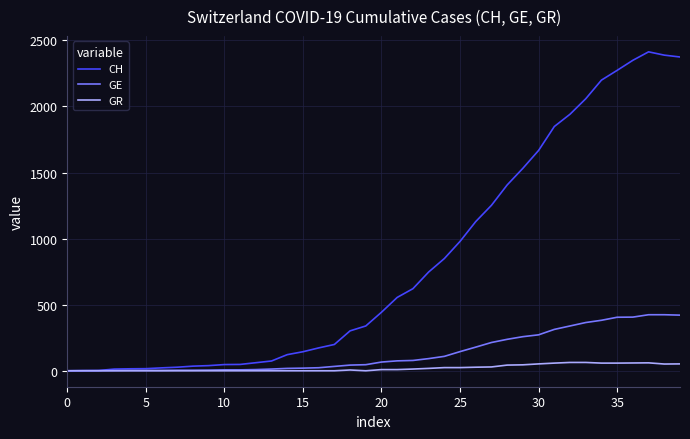

Rank the series by their maximum value, from lowest to highest.

GR, GE, CH